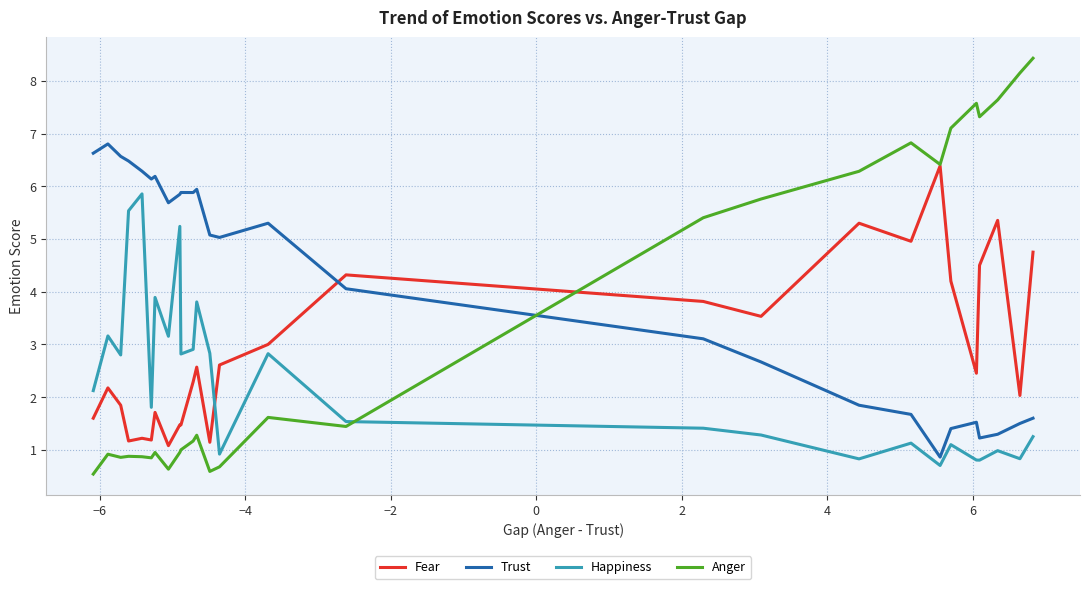

At how many categories does at least one series exceed 6?

16